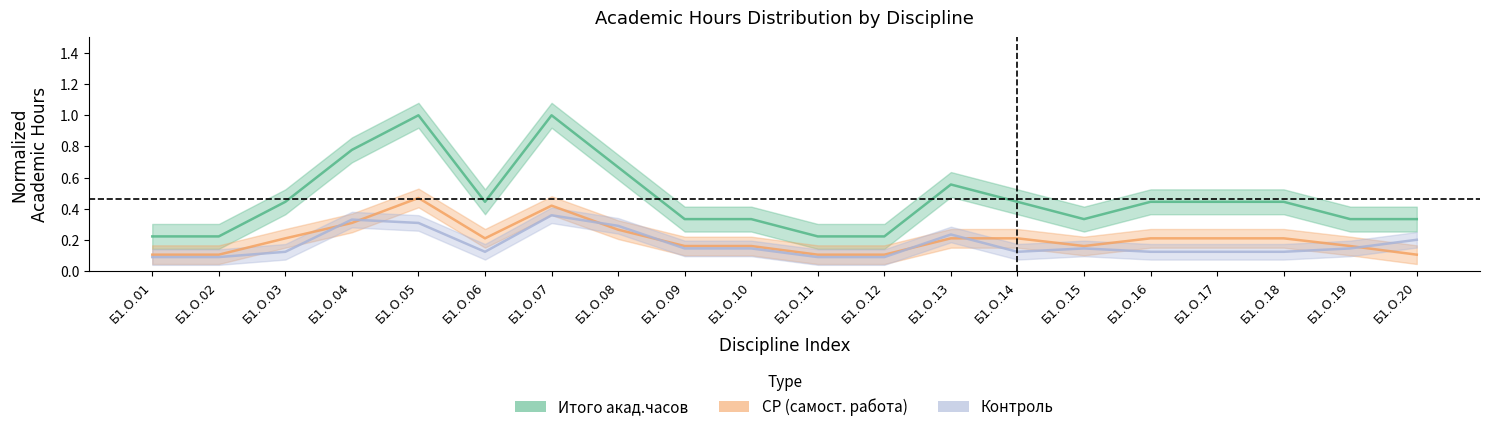

What is the highest value of the Контроль series?

0.4